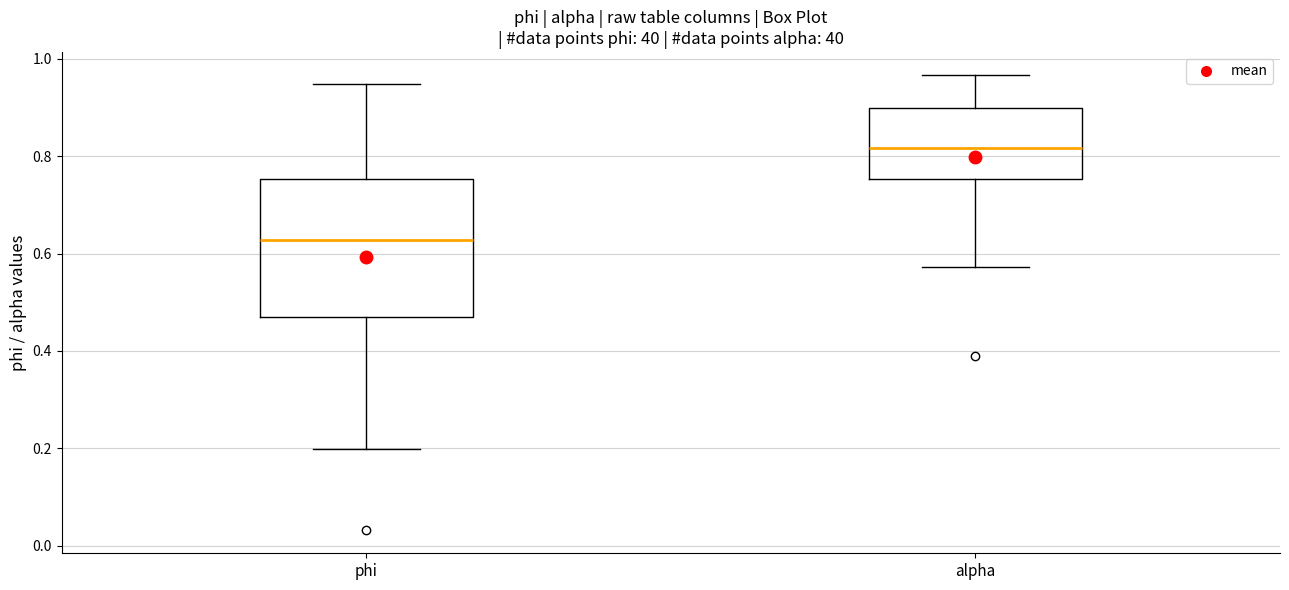

Which box has the lowest median line?

phi